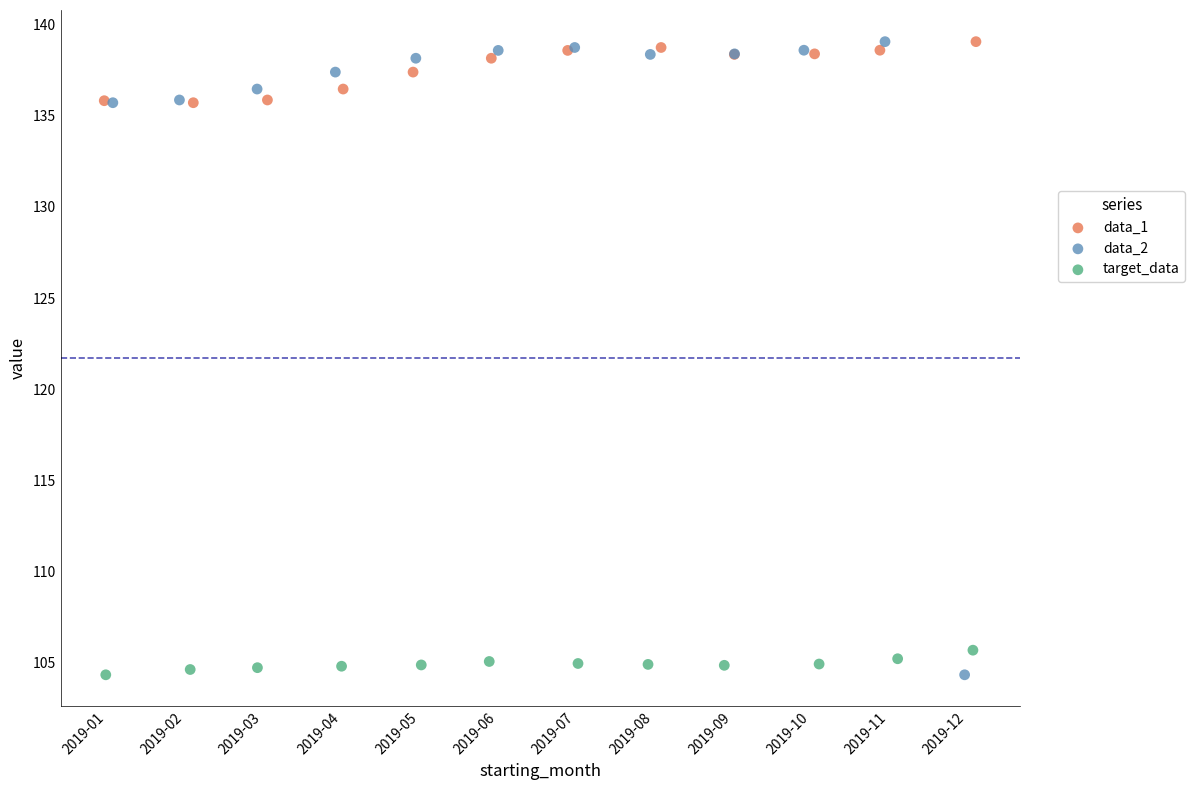

Which series has the widest spread of Y values?

data_2